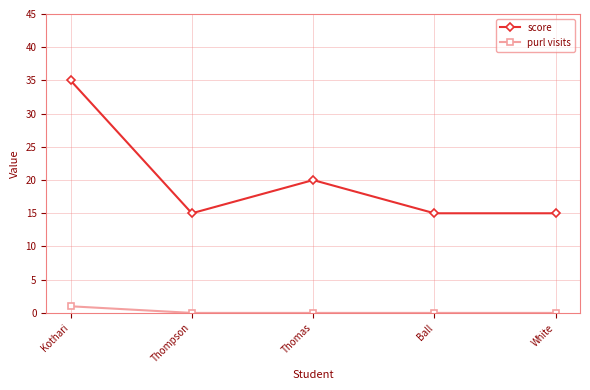

How many data points does each series have?

5